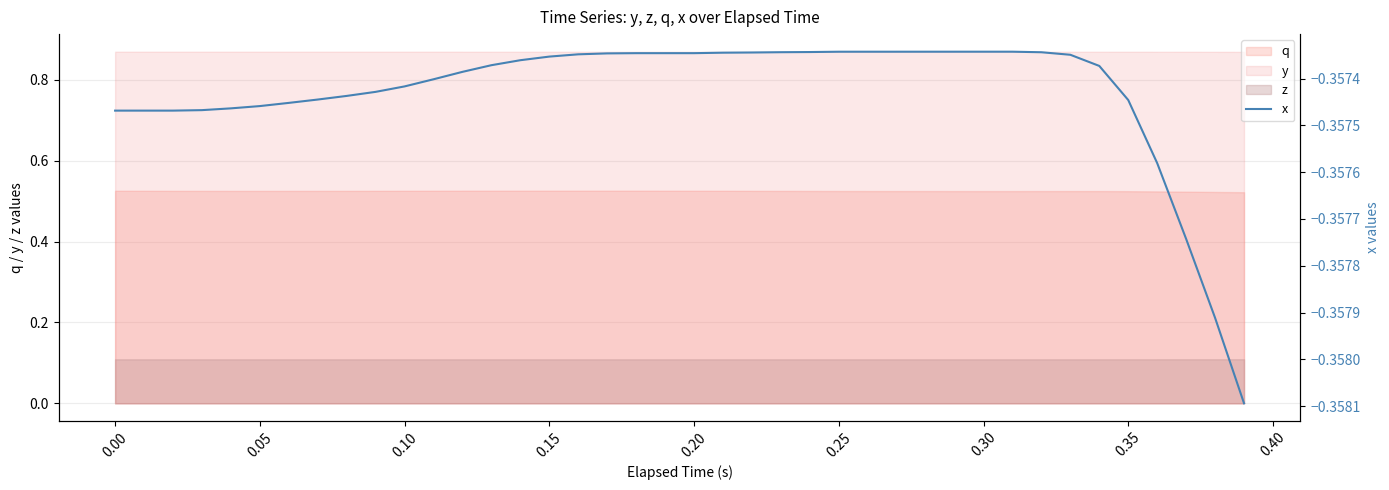

True or false: y and q cross at least once.

False